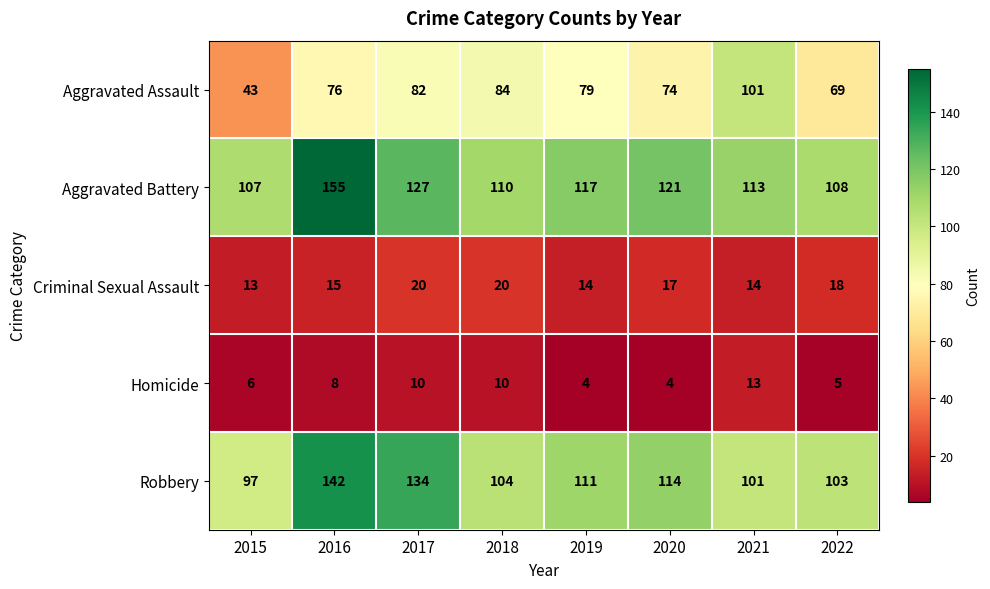

The Robbery series shows 181 at 2020. True or false?

False